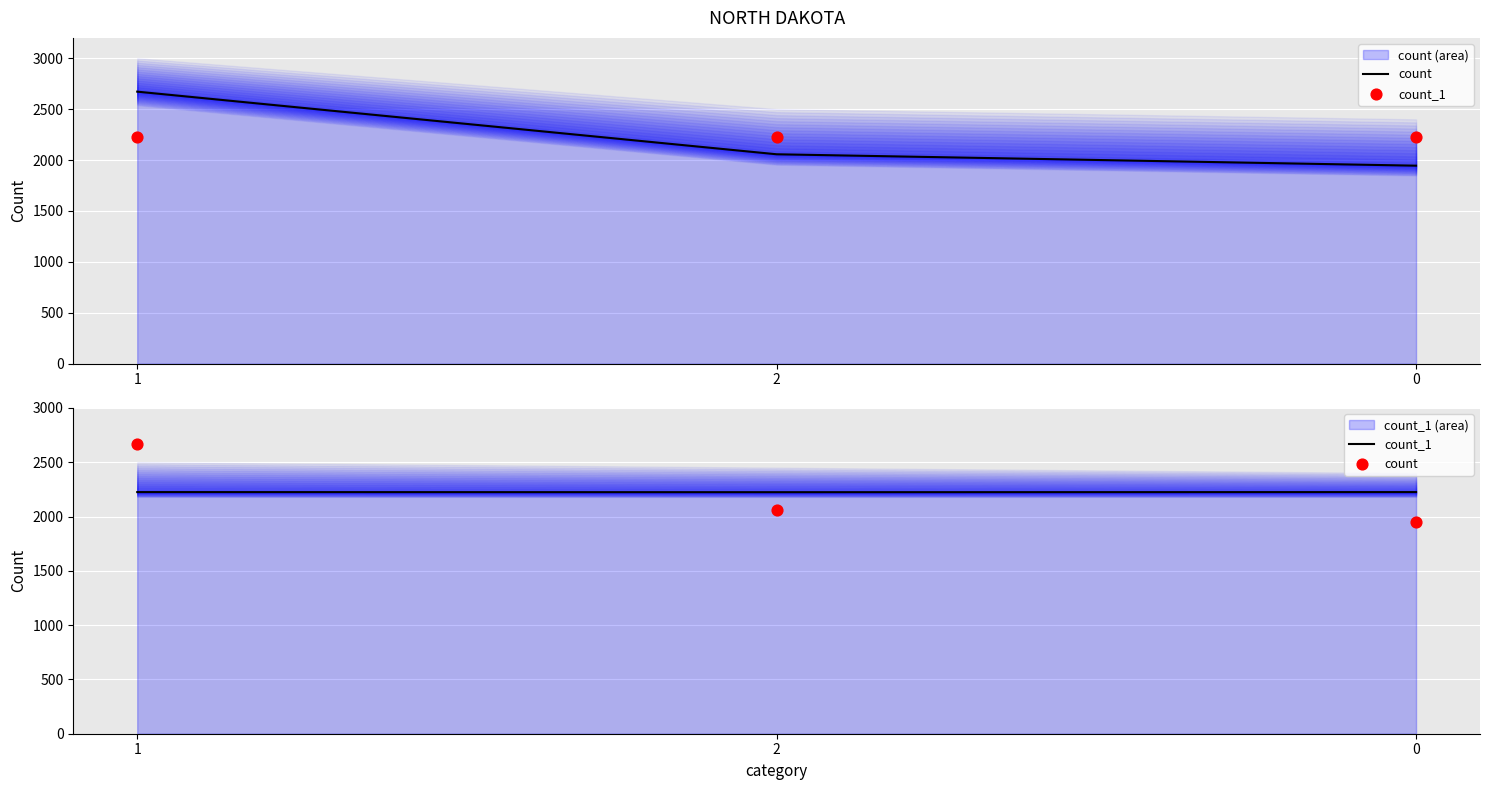

Is the value of count_1 at 2 greater than the value of count at 2?

Yes